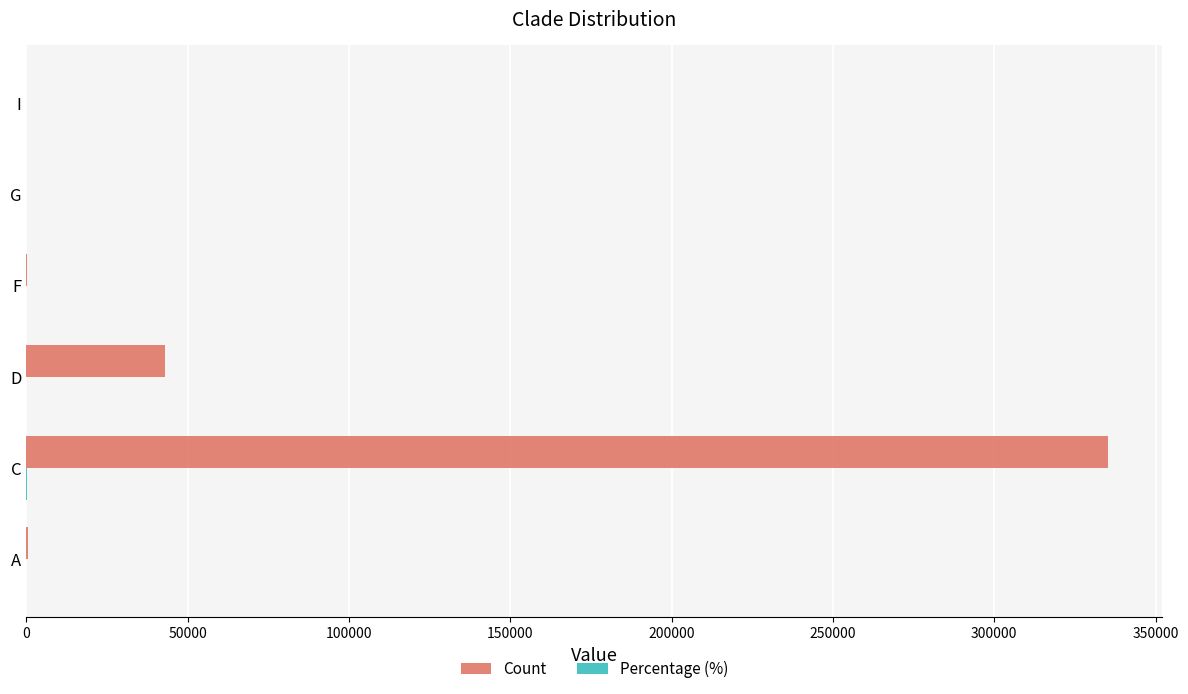

Between D and I, which series saw the biggest shift?

Count